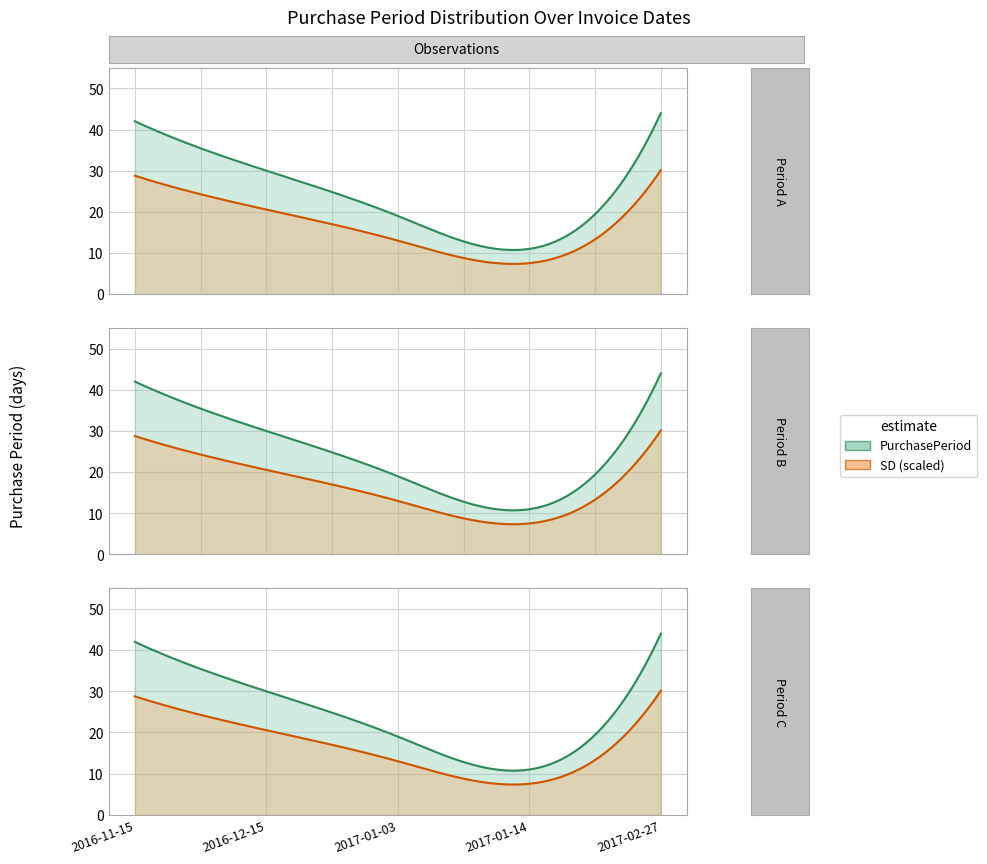

What position from the left is 2017-01-14?

4